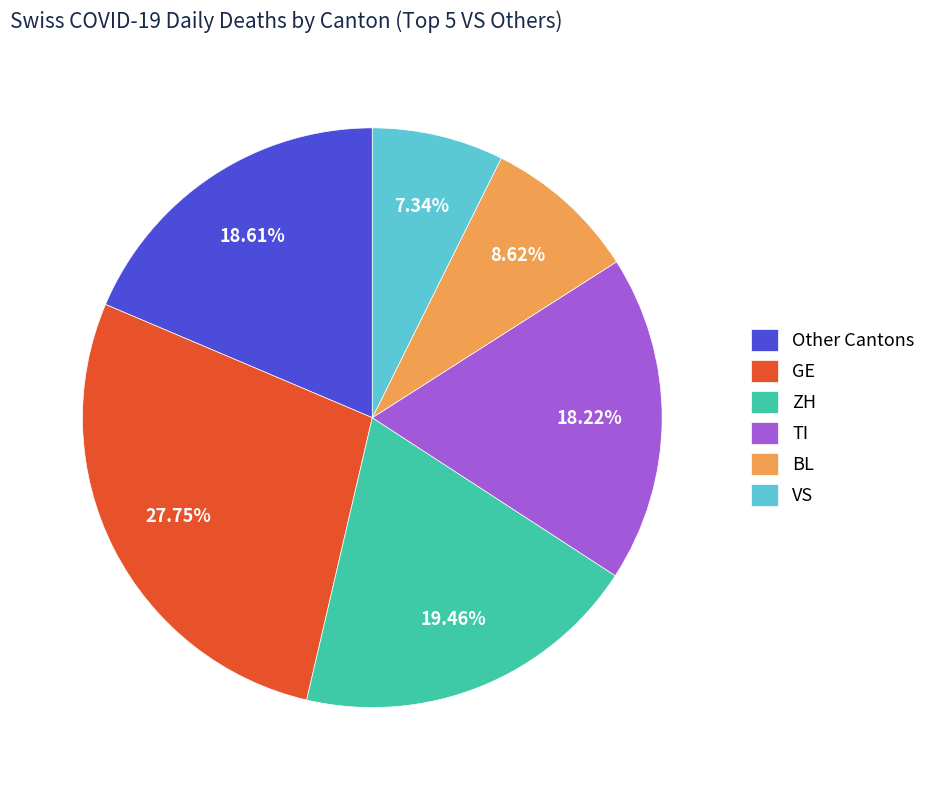

Combined, do GE and ZH account for over 50%?

No